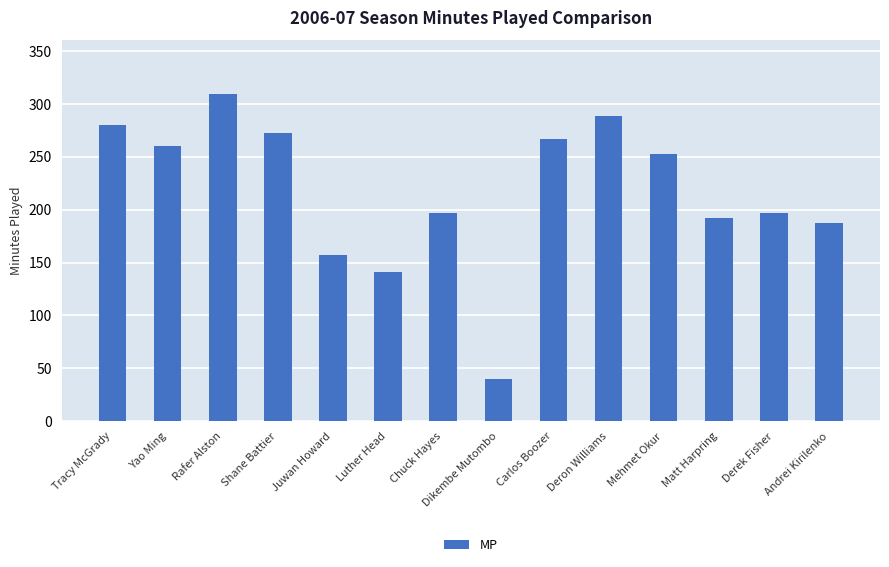

What is the greatest value displayed?

309